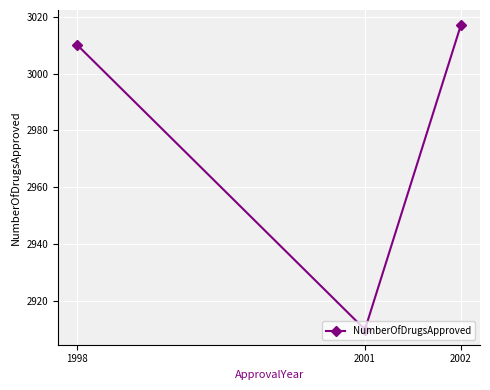

What is the change in value from 2001 to 2002?

+107